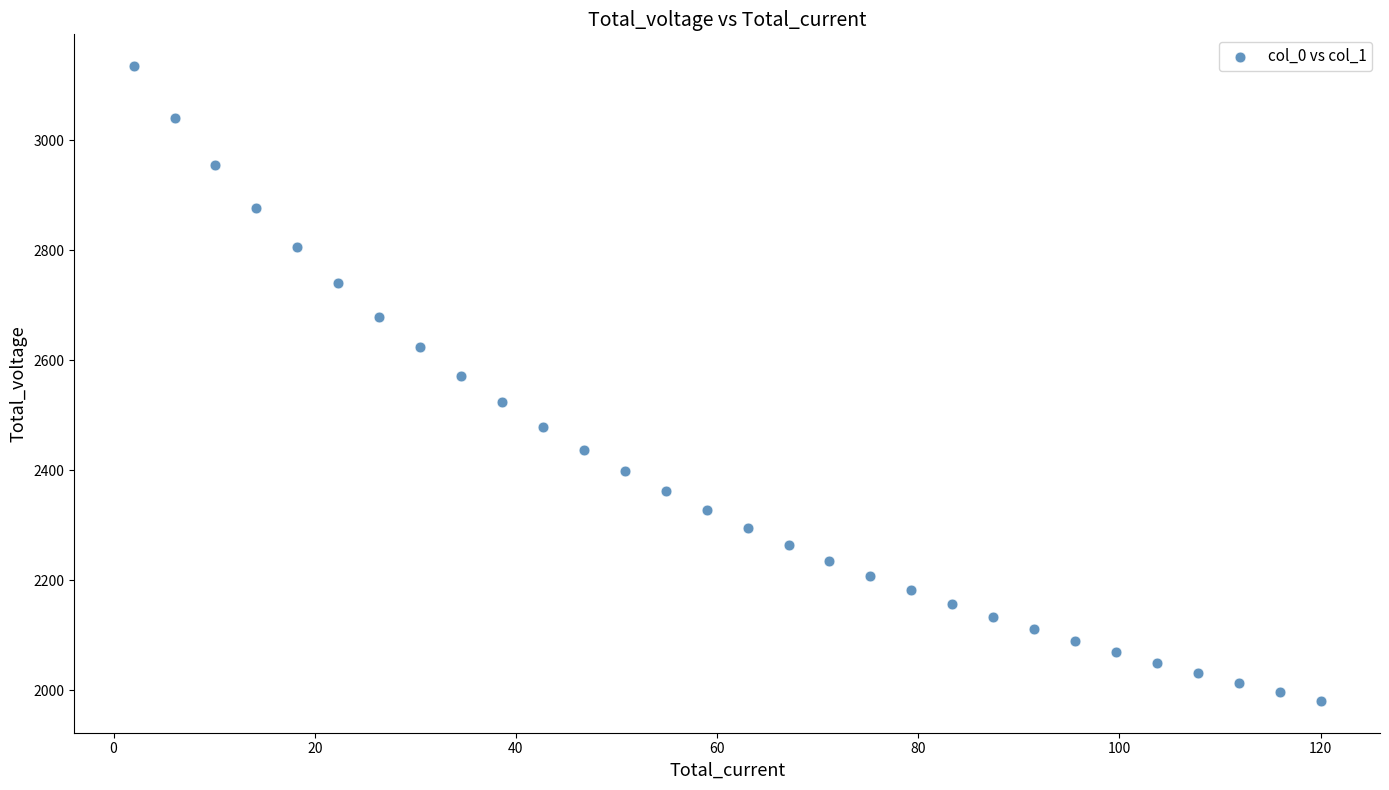

What Y value in the scatter plot is closest to 2557?

2572.3